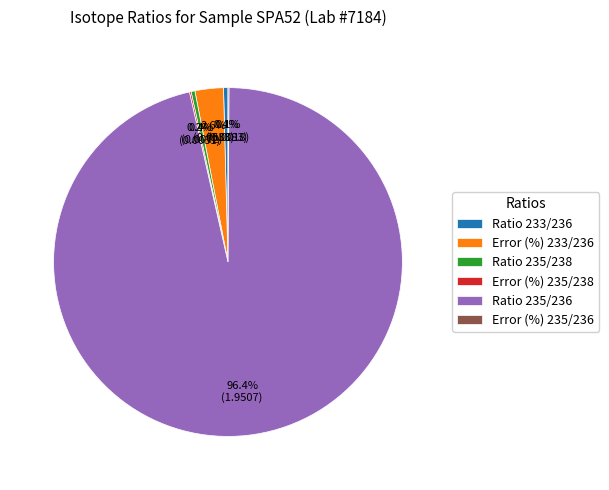

Which category accounts for the majority?

Ratio 235/236